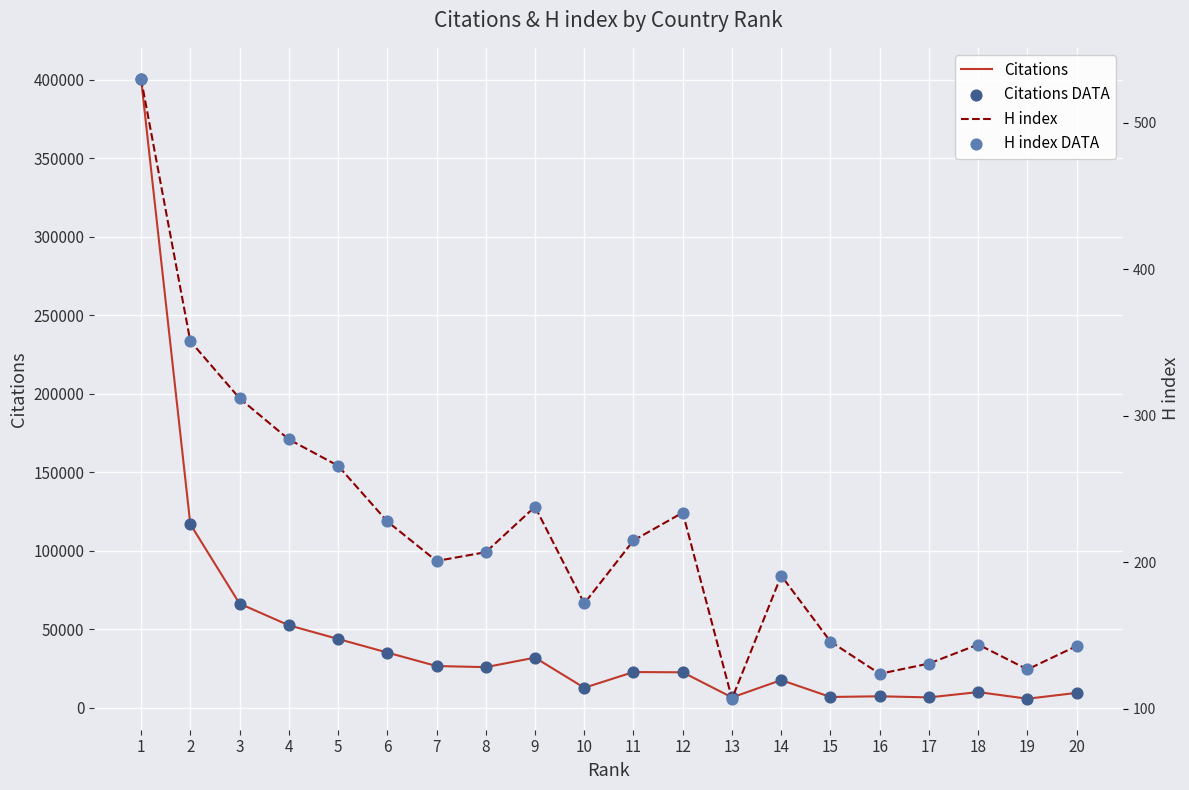

Which series reaches the minimum Y coordinate?

H index